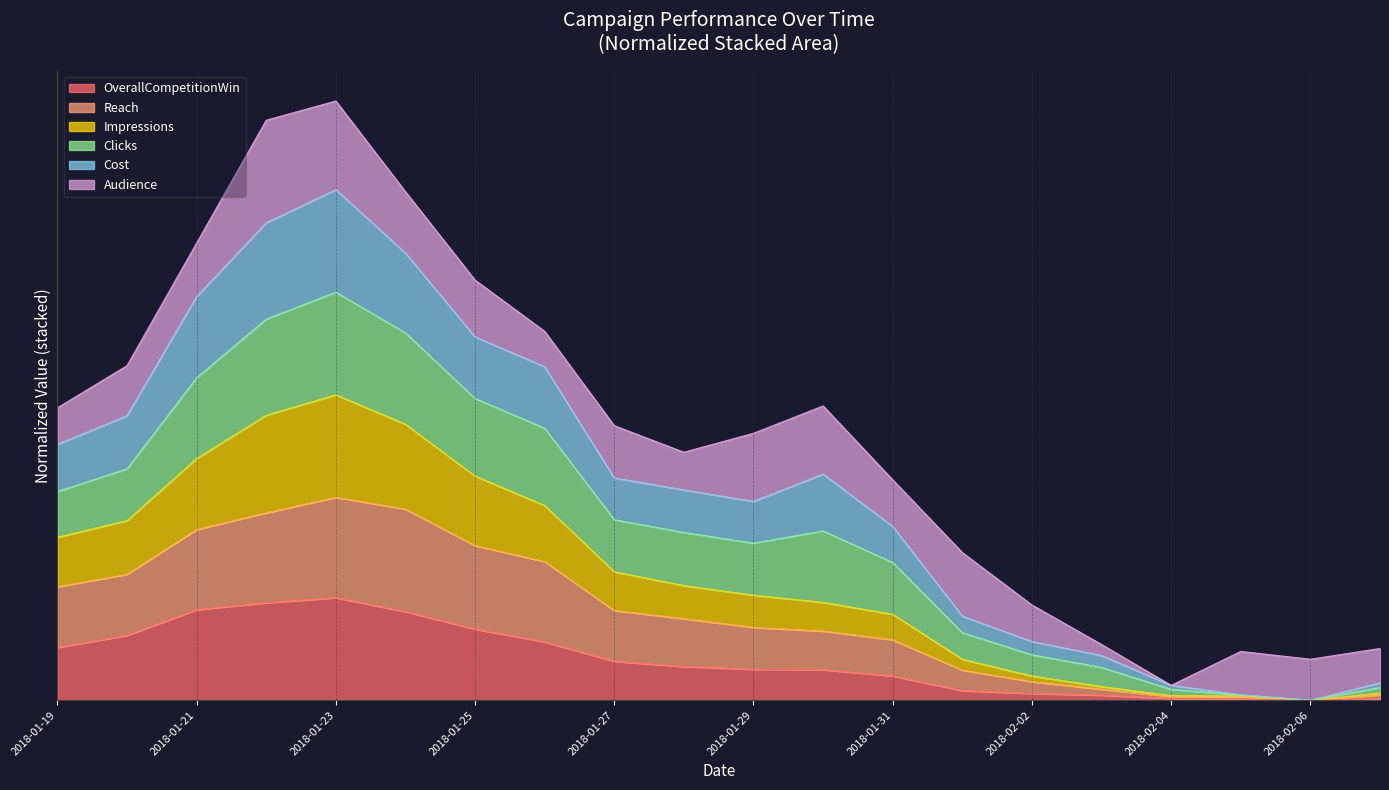

List the labels in order of Cost value, largest first.

2018-01-23, 2018-01-22, 2018-01-24, 2018-01-21, 2018-01-25, 2018-01-26, 2018-01-20, 2018-01-30, 2018-01-19, 2018-01-27, 2018-01-29, 2018-01-28, 2018-01-31, 2018-02-01, 2018-02-02, 2018-02-03, 2018-02-07, 2018-02-05, 2018-02-06, 2018-02-04